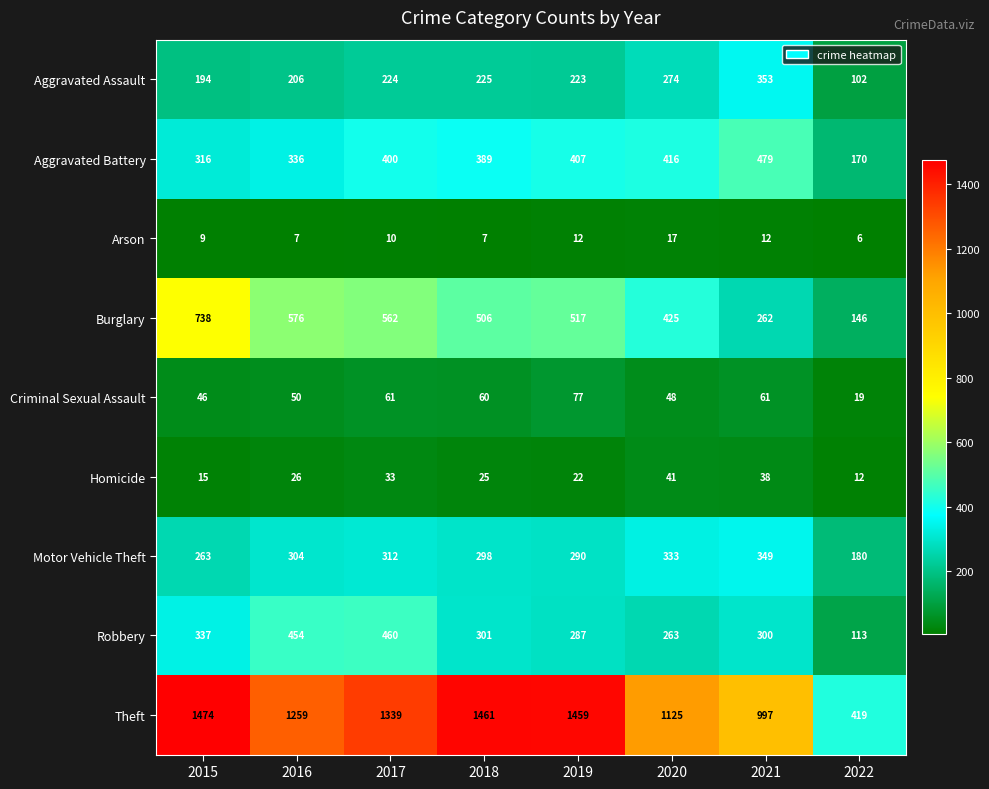

Which category has the highest value in the Robbery series?

2017